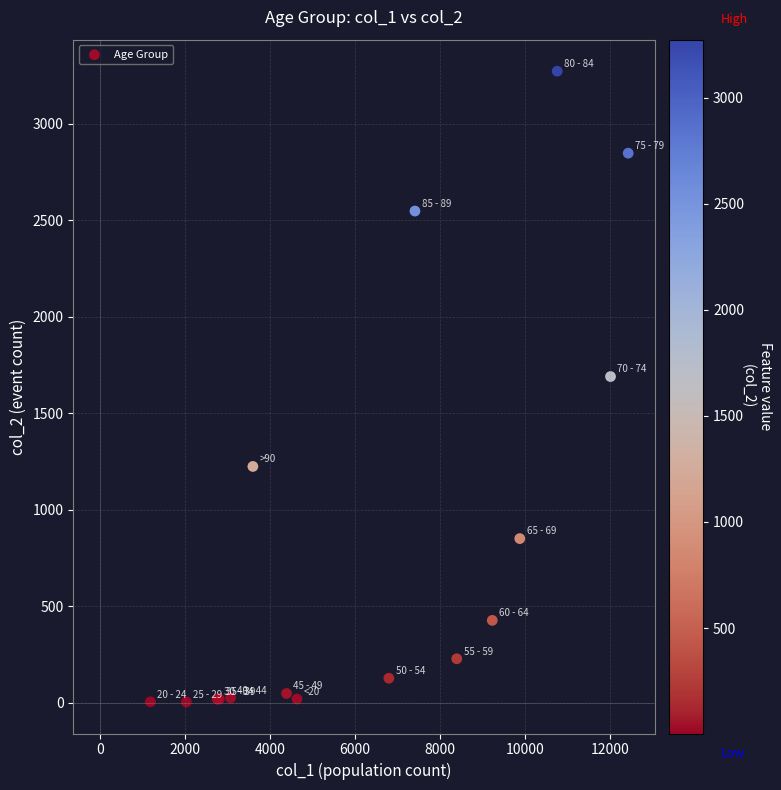

What Y value in the scatter plot is closest to 1638?

1690